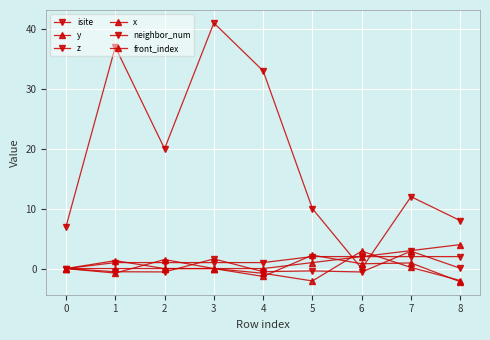

Reading left to right, list all the values displayed in this chart.

isite: 7.0	37.0	20.0	41.0	33.0	10.0	0.0	12.0	8.0
y: 0.0	1.3	-0.0	0.0	-1.3	2.2	0.8	0.9	-2.2
z: 0.0	-0.5	-0.6	1.6	-0.5	-0.4	-0.6	2.9	0.0
x: 0.0	-0.8	1.5	0.0	-0.8	-2.1	2.9	0.2	-2.0
neighbor_num: 0.0	1.0	1.0	1.0	1.0	2.0	2.0	2.0	2.0
front_index: 0.0	0.0	0.0	0.0	0.0	1.0	2.0	3.0	4.0